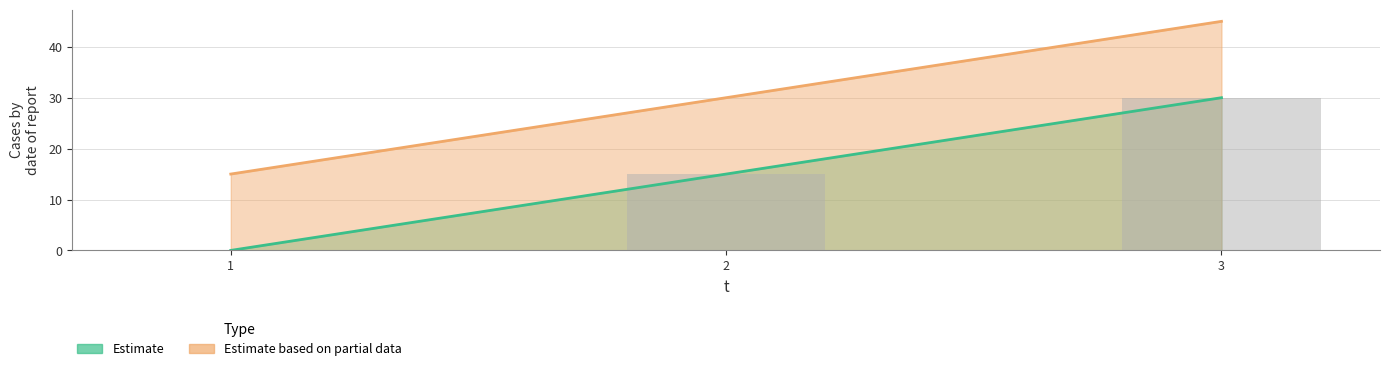

Between 2 and 3, which series saw the biggest shift?

e